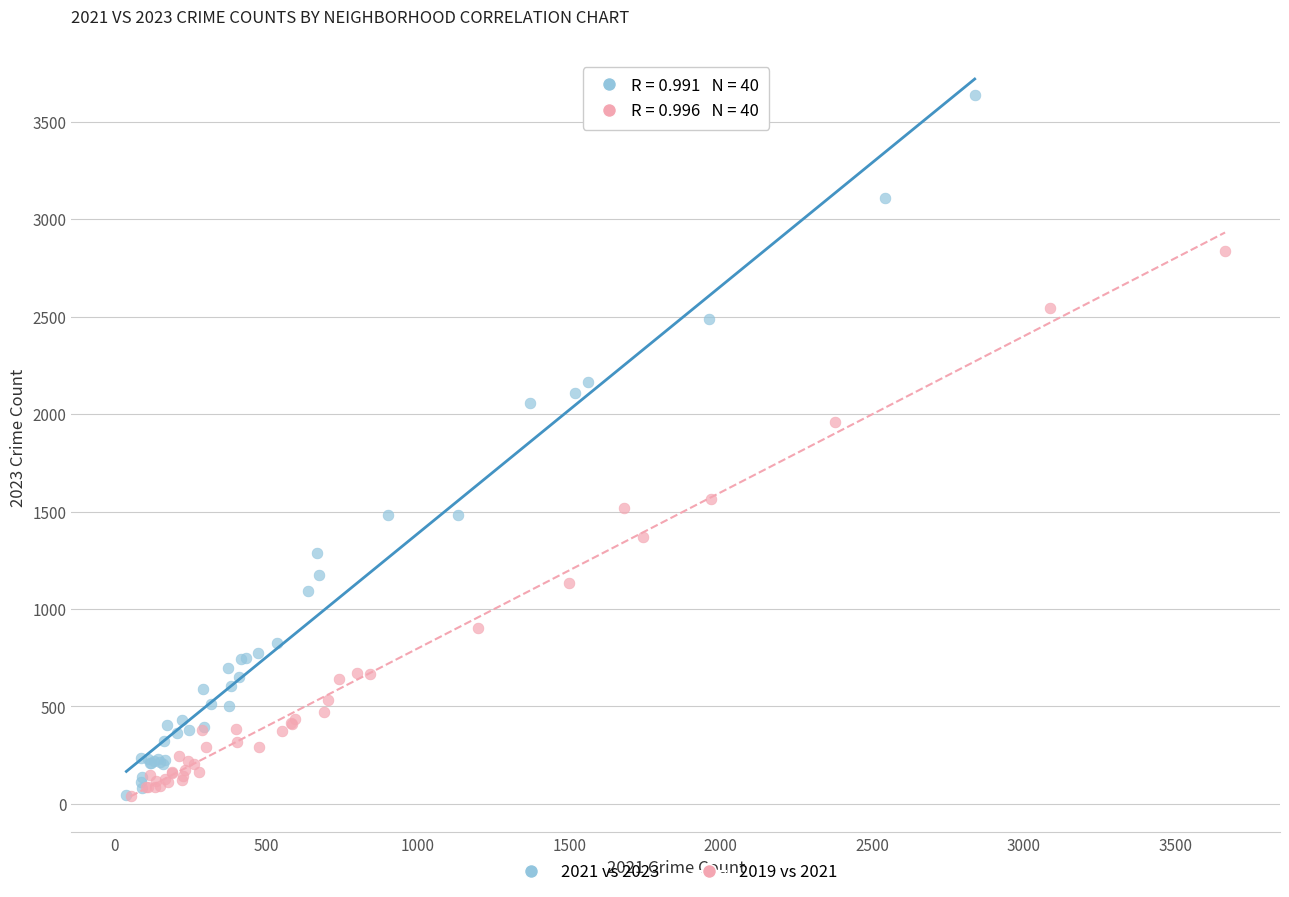

Which series has the widest spread of Y values?

2021 vs 2023